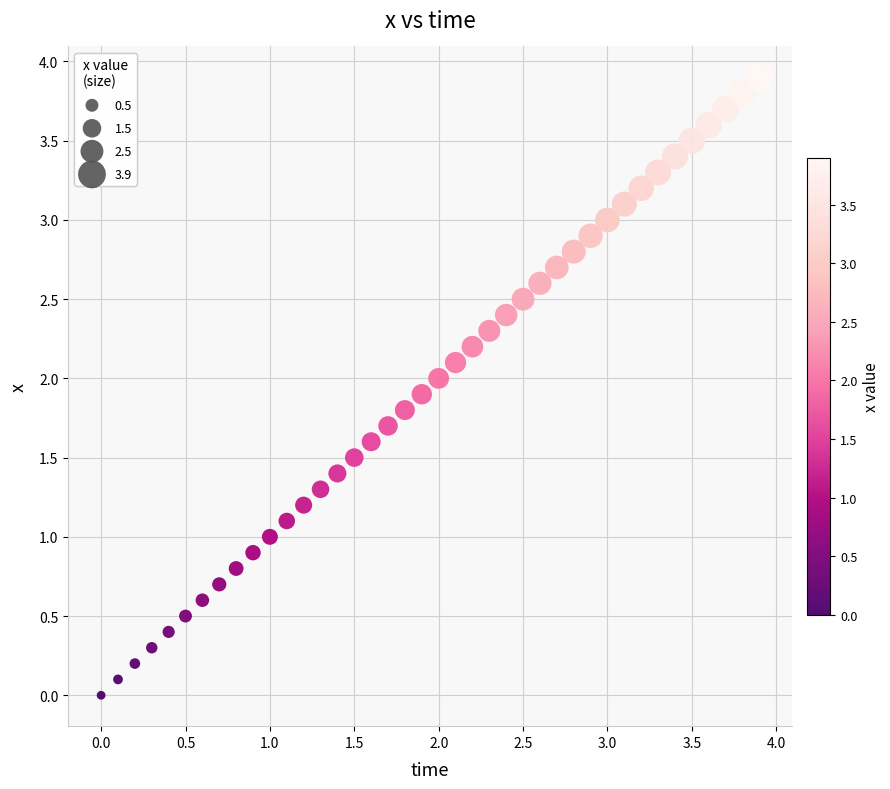

What is the range of X values (max minus min)?

3.9